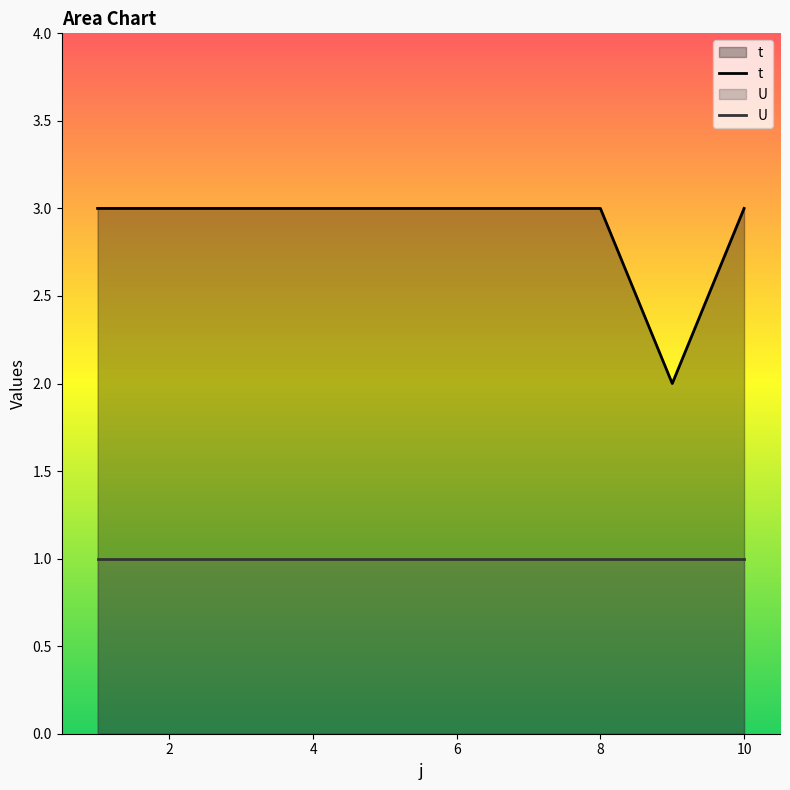

Between 4 and 0, which is larger?

4